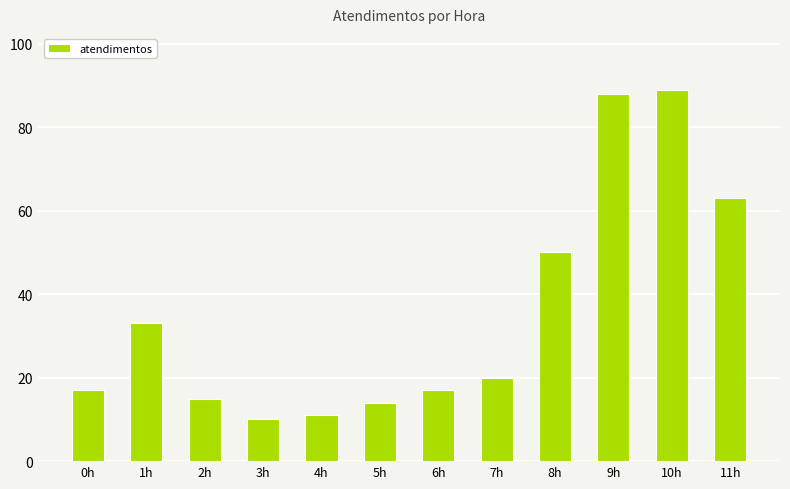

What is the sum of the values at 10h and 7h?

109